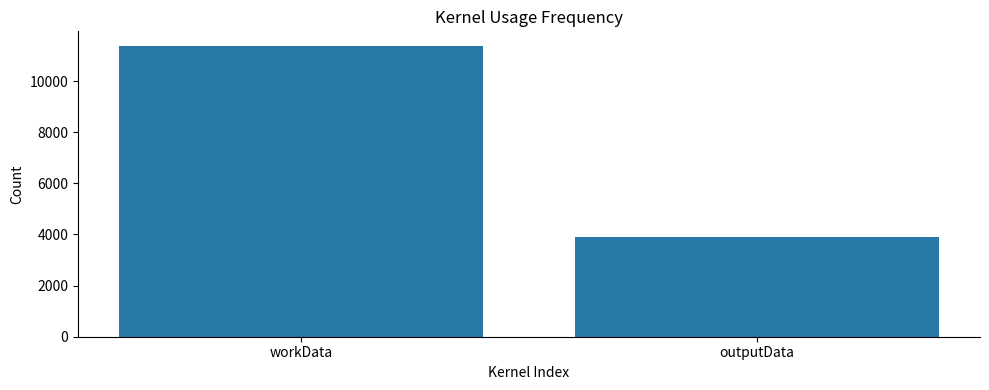

What is the change in value from workData to outputData?

-7484